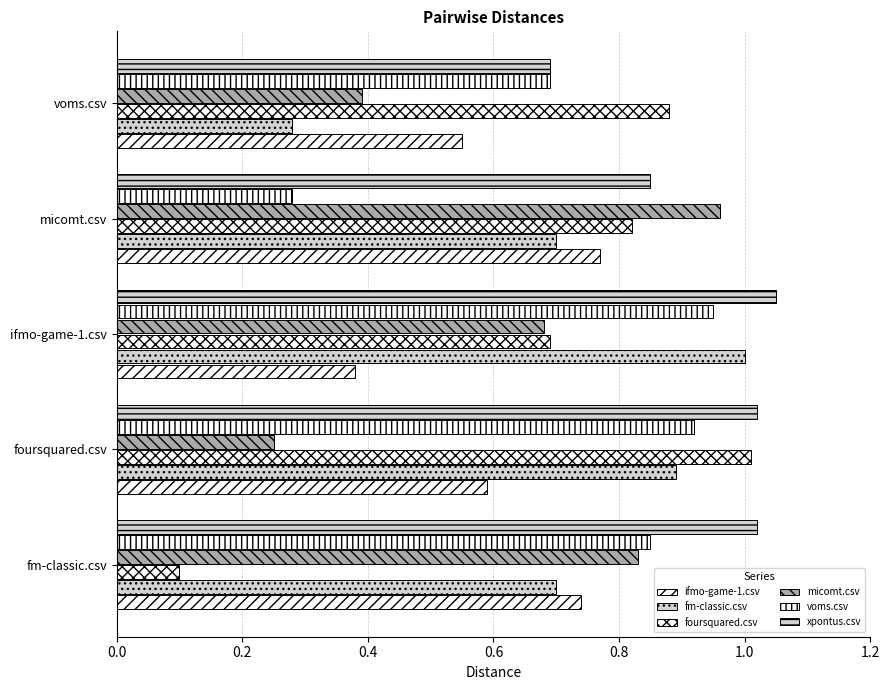

What is the sum of all fm-classic.csv values?

3.6